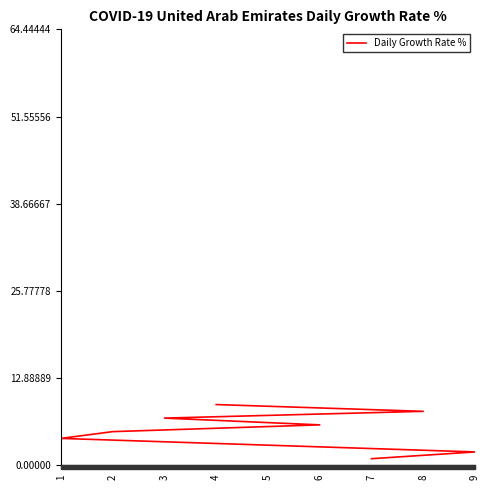

Read the value at 8.

8